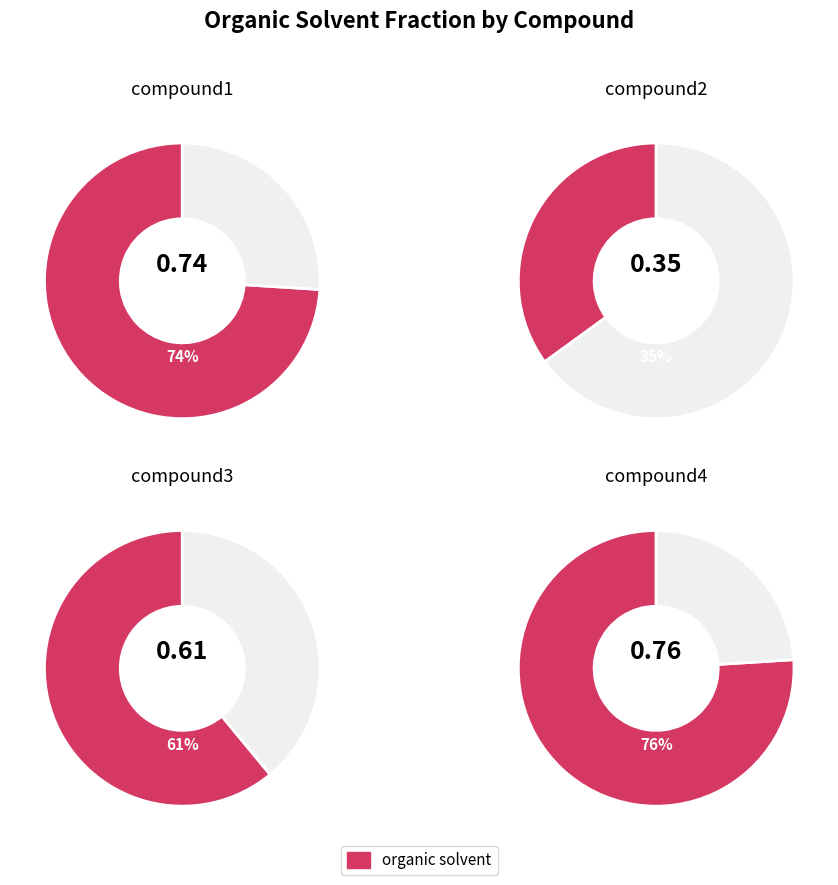

What is the largest slice in the pie chart?

compound4